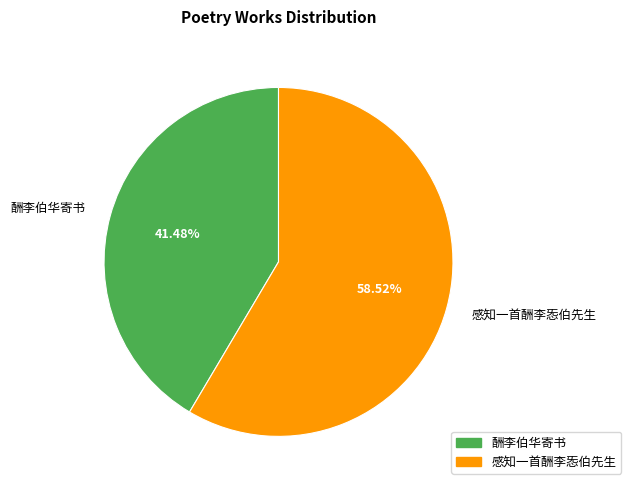

What percentage is the 酬李伯华寄书 slice, to the nearest percent?

41%